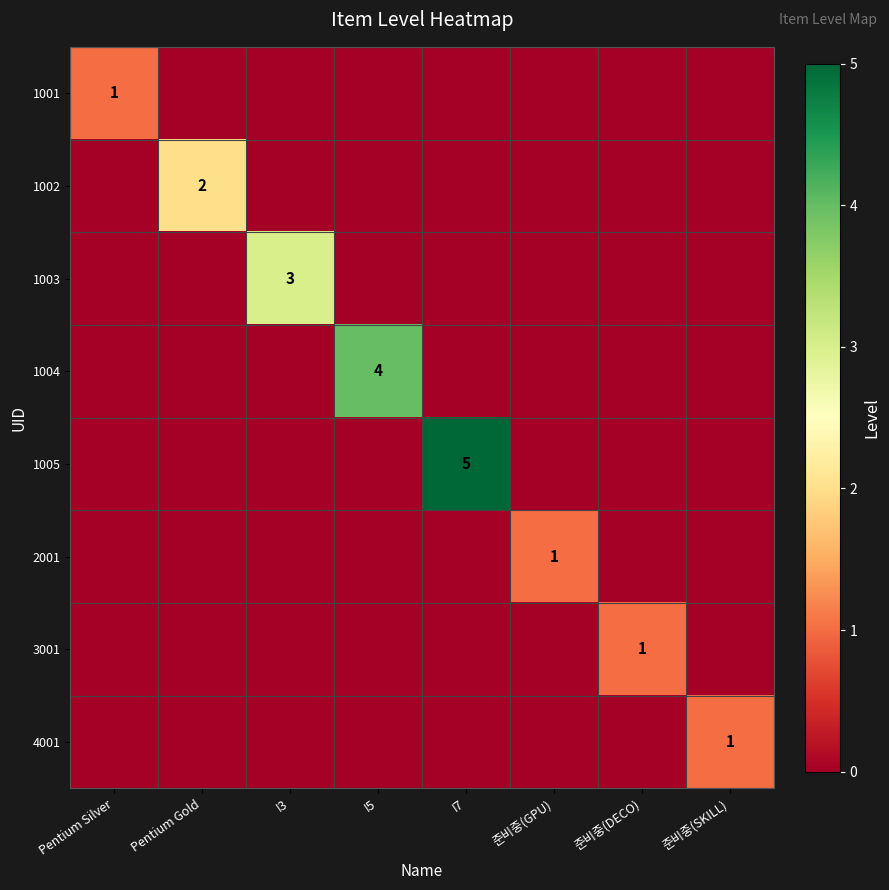

Which category has the highest value across all series?

I7